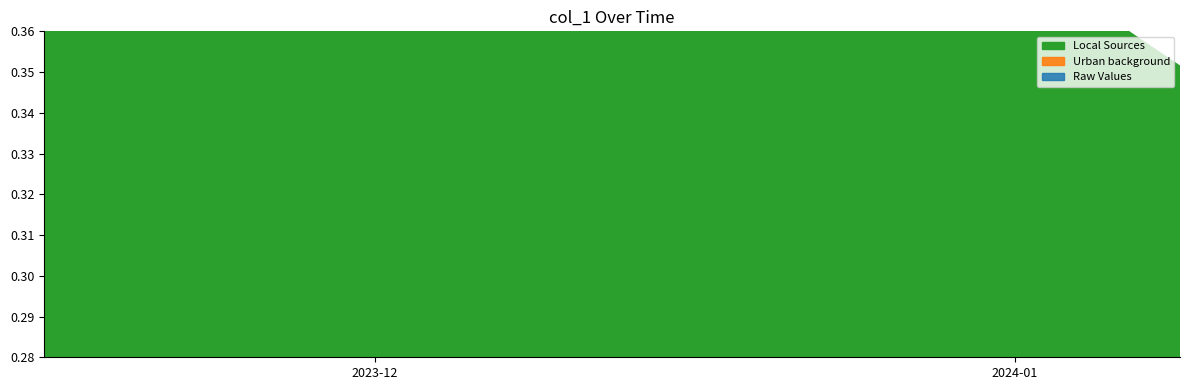

The value at 2023-12-20 is 0.5. True or false?

False